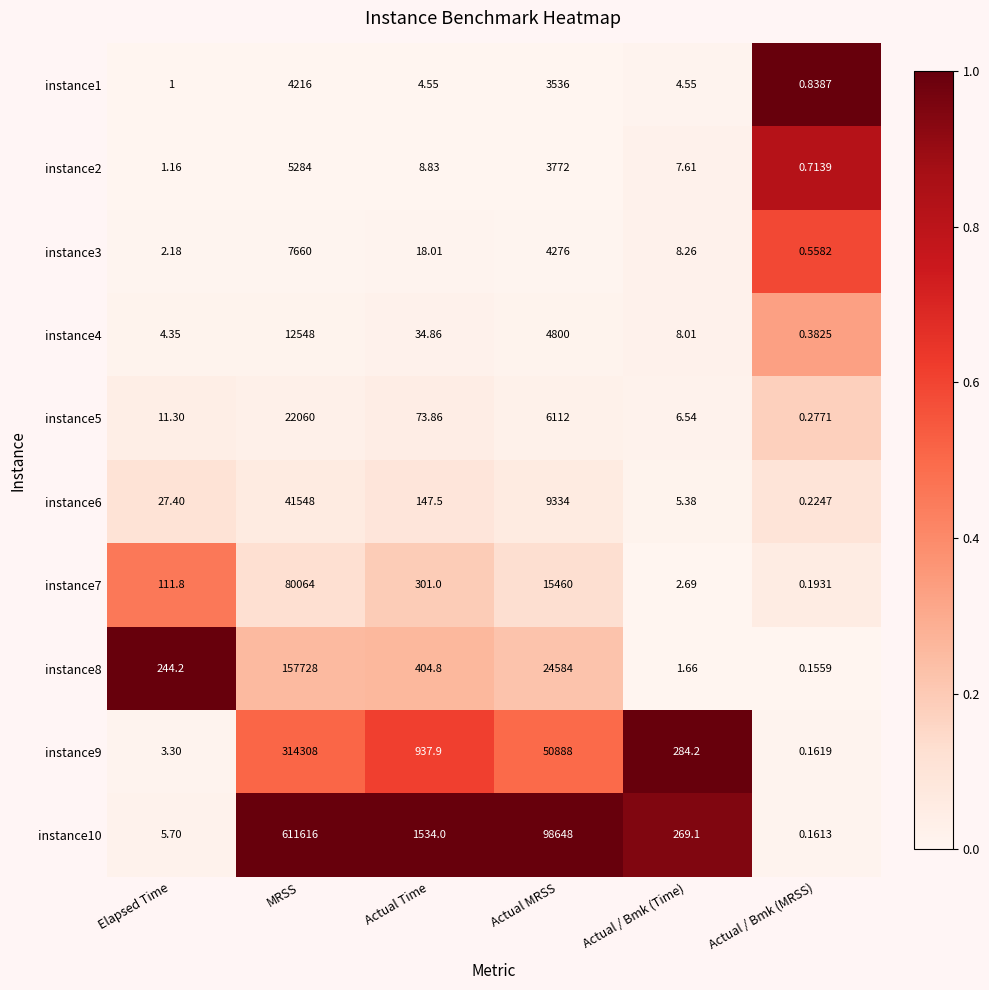

Is the value of instance6 at Actual MRSS greater than the value of instance7 at Elapsed Time?

Yes